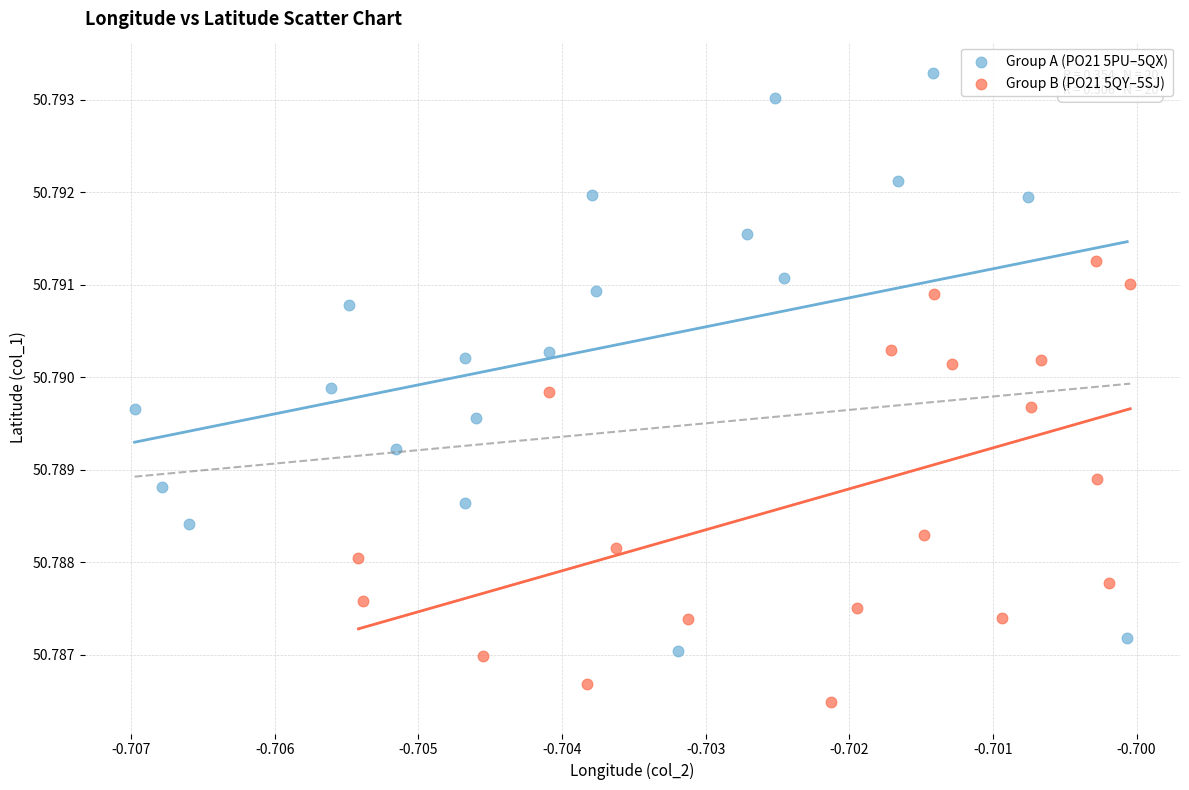

Which series reaches the maximum Y coordinate?

Group A (PO21 5PU–5QX)